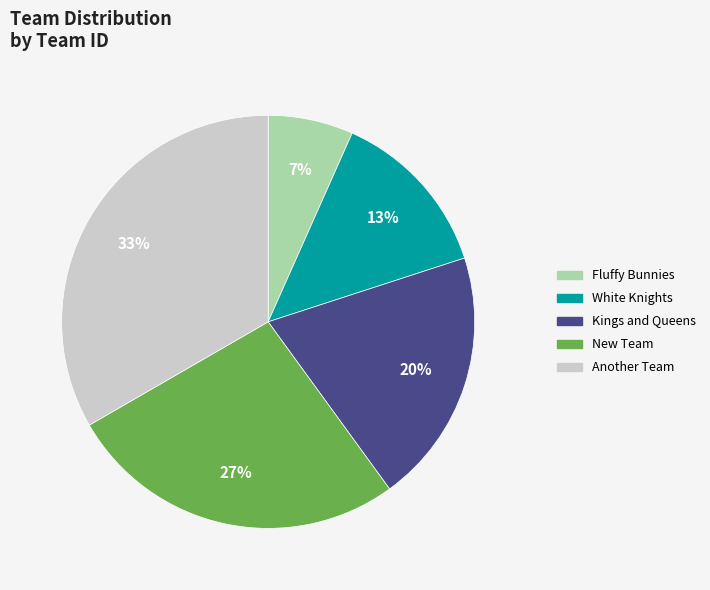

To the nearest percent, what percentage of the pie is Kings and Queens?

20%